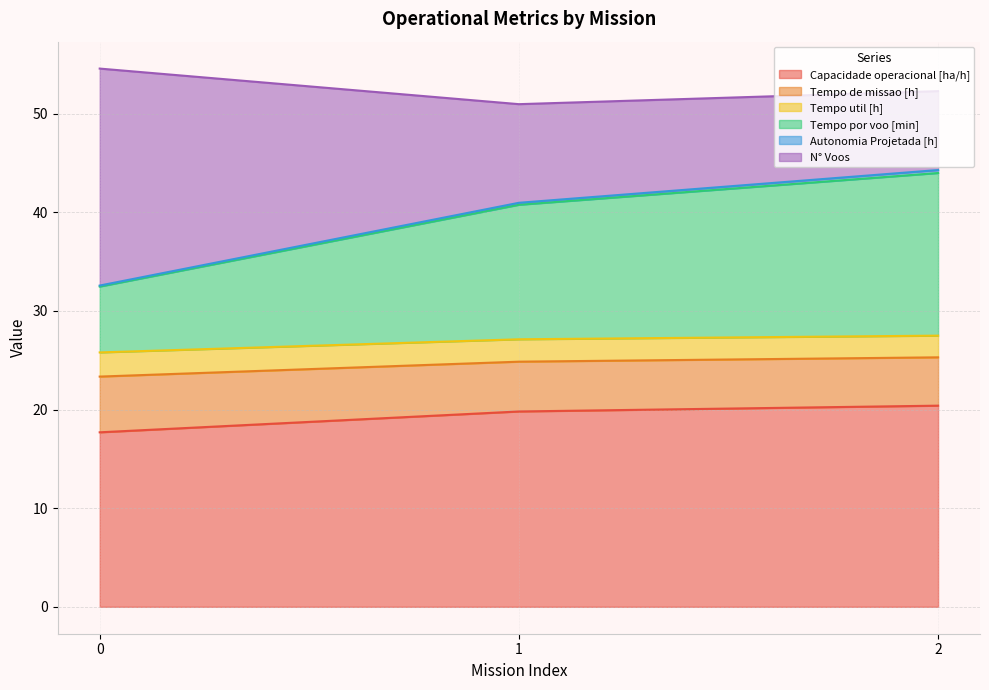

The value of Capacidade operacional [ha/h] at 2 is 13.0. True or false?

False